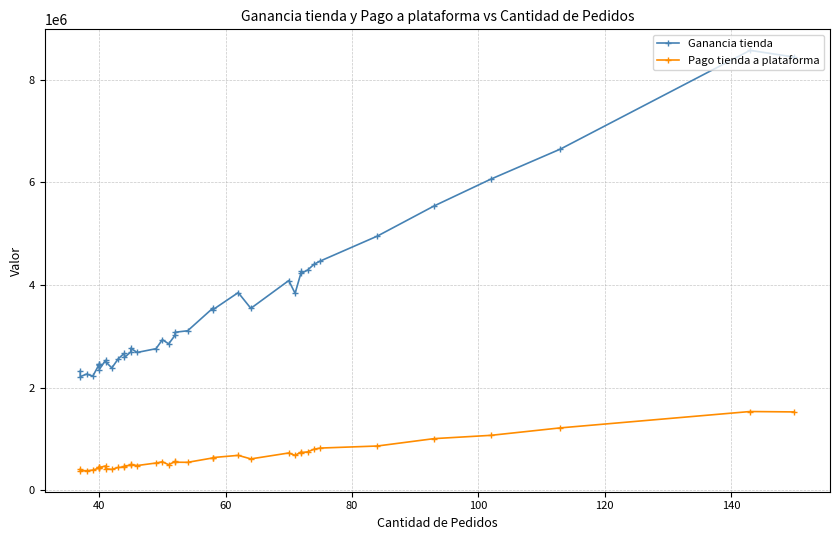

In Ganancia tienda, how many points are higher than both neighbors (excluding endpoints)?

11